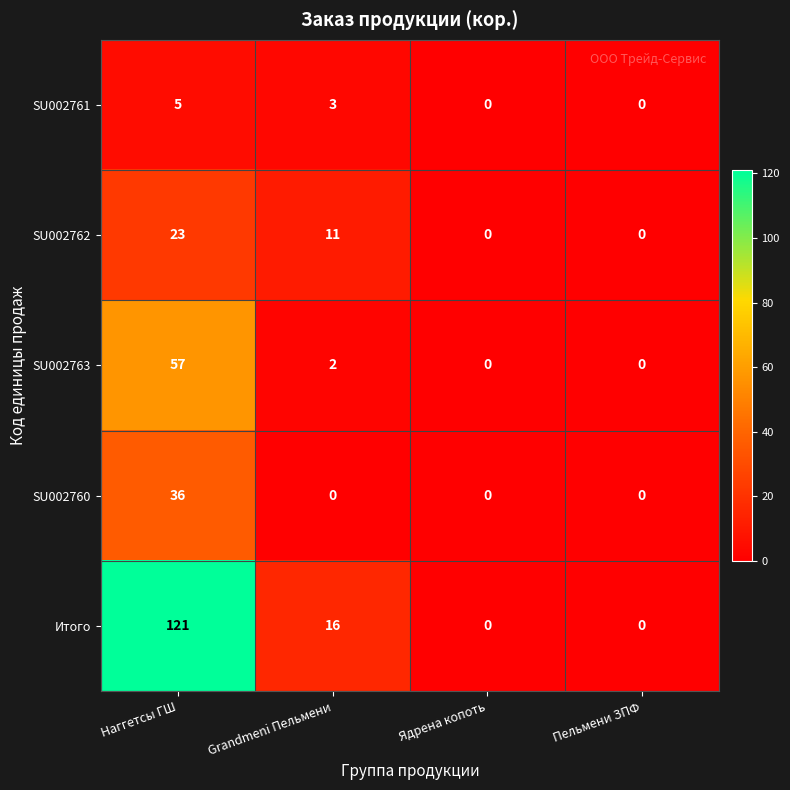

Reading right to left, extract all data points from this chart.

SU002761: Пельмени ЗПФ=0	Ядрена копоть=0	Grandmeni Пельмени=3	Наггетсы ГШ=5
SU002762: Пельмени ЗПФ=0	Ядрена копоть=0	Grandmeni Пельмени=11	Наггетсы ГШ=23
SU002763: Пельмени ЗПФ=0	Ядрена копоть=0	Grandmeni Пельмени=2	Наггетсы ГШ=57
SU002760: Пельмени ЗПФ=0	Ядрена копоть=0	Grandmeni Пельмени=0	Наггетсы ГШ=36
Итого: Пельмени ЗПФ=0	Ядрена копоть=0	Grandmeni Пельмени=16	Наггетсы ГШ=121